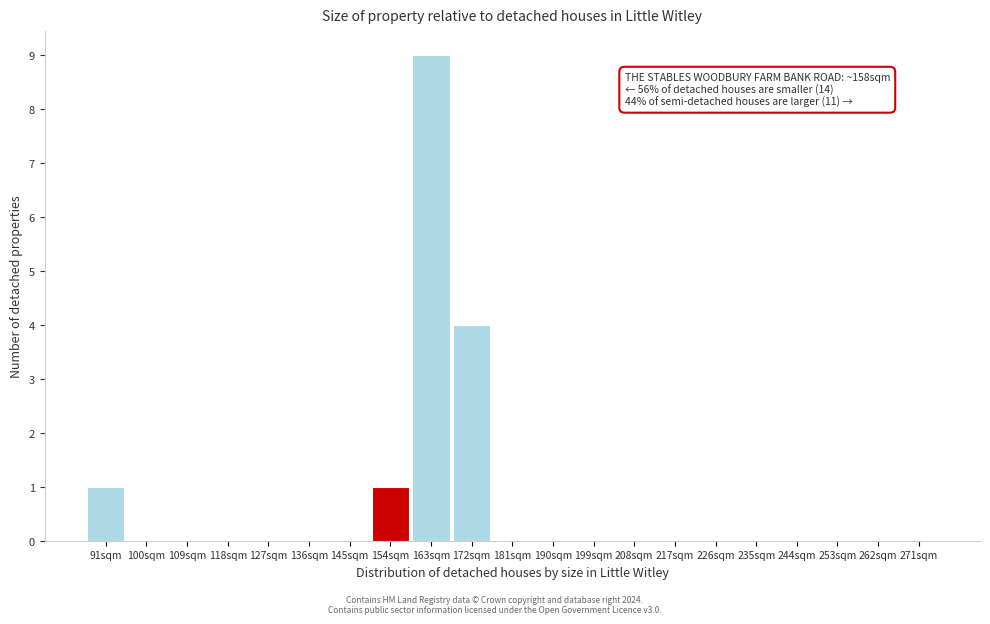

Reading left to right, extract all data points from this chart.

91sqm=1	100sqm=0	109sqm=0	118sqm=0	127sqm=0	136sqm=0	145sqm=0	154sqm=1	163sqm=9	172sqm=4	181sqm=0	190sqm=0	199sqm=0	208sqm=0	217sqm=0	226sqm=0	235sqm=0	244sqm=0	253sqm=0	262sqm=0	271sqm=0